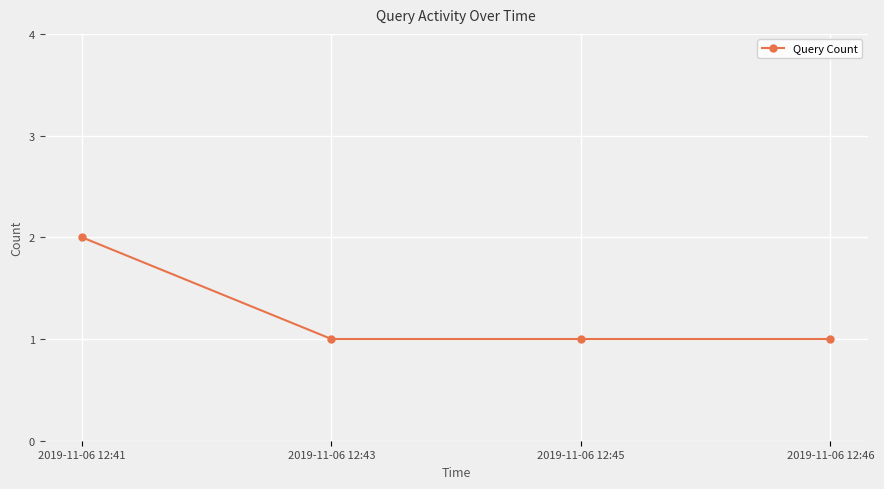

What is the sum of the values at 2019-11-06 12:43 and 2019-11-06 12:41?

3